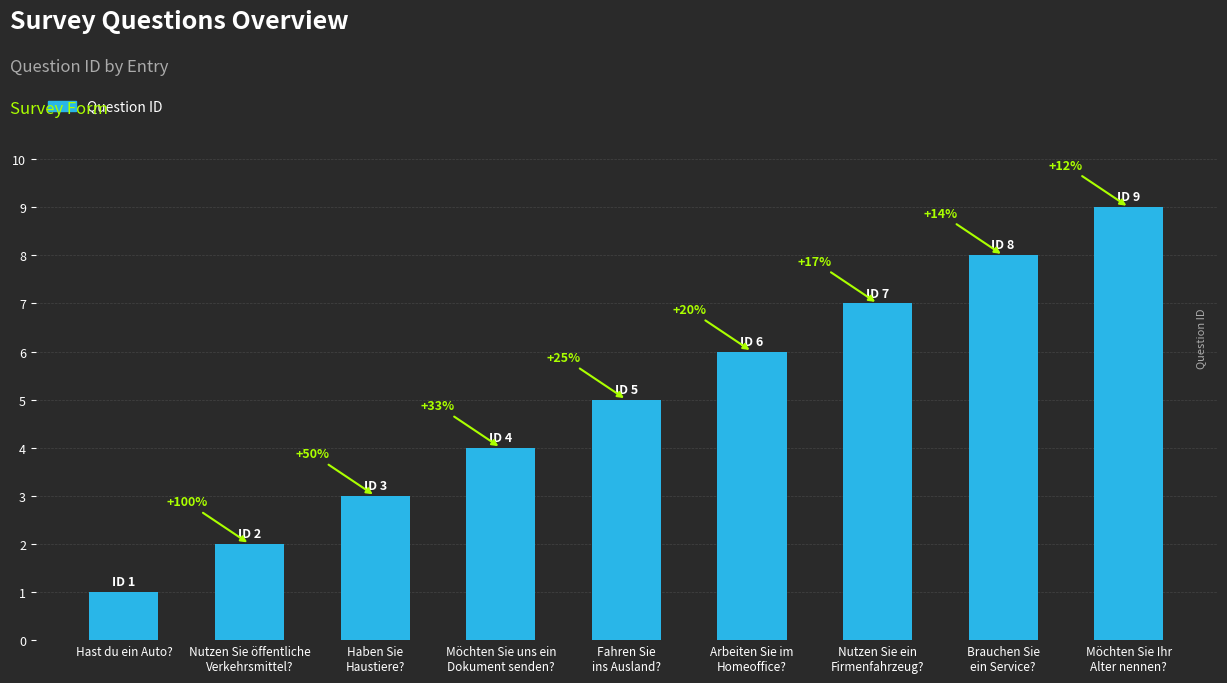

What is the sum of the values at Nutzen Sie ein
Firmenfahrzeug? and Fahren Sie
ins Ausland??

12